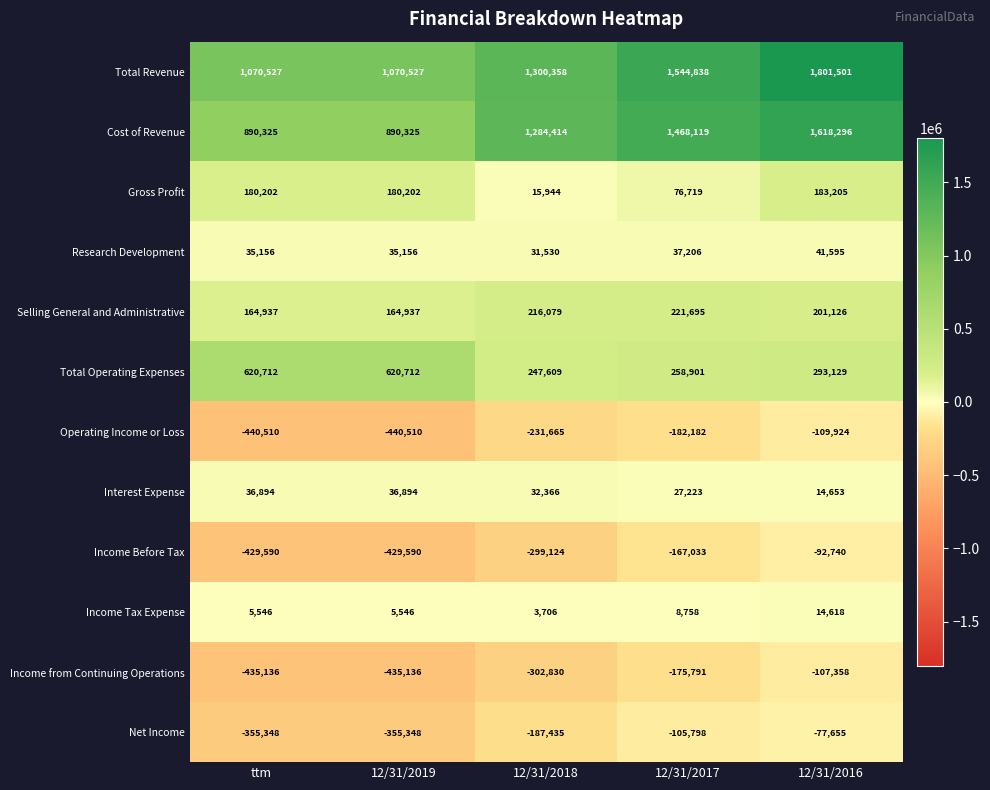

What is the average value of the Income from Continuing Operations series?

-291250